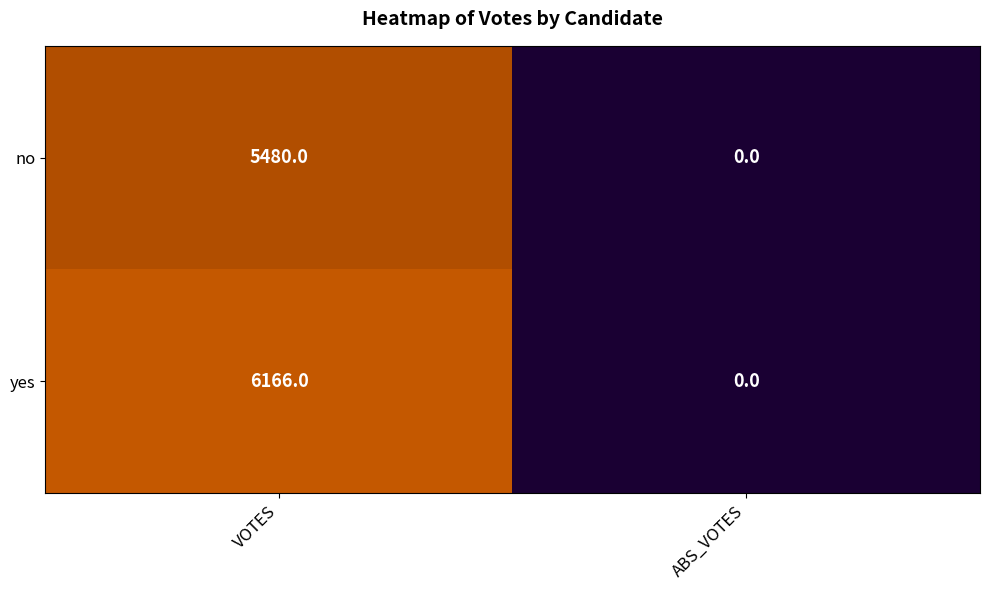

What is the average value of the yes series?

3083